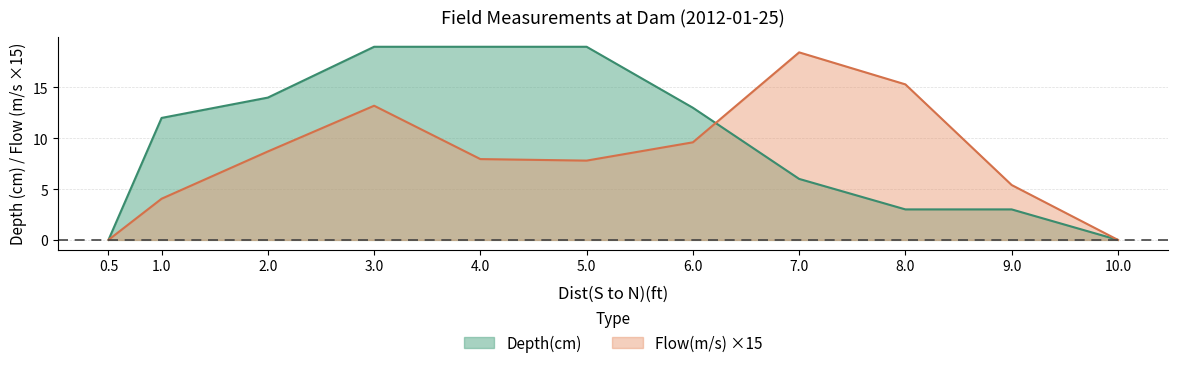

Between 9 and 7, which is larger?

7